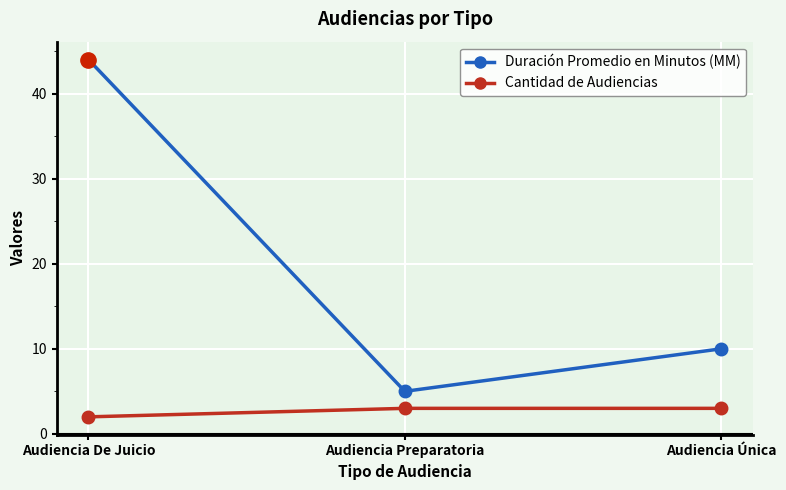

Reading left to right, transcribe all the data shown in this chart.

Duración Promedio en Minutos (MM): Audiencia De Juicio=44	Audiencia Preparatoria=5	Audiencia Única=10
Cantidad de Audiencias: Audiencia De Juicio=2	Audiencia Preparatoria=3	Audiencia Única=3